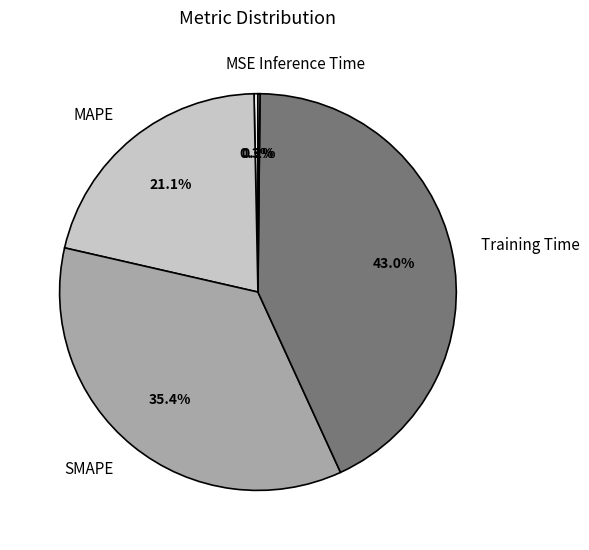

What portion of the pie excludes SMAPE?

64.6%